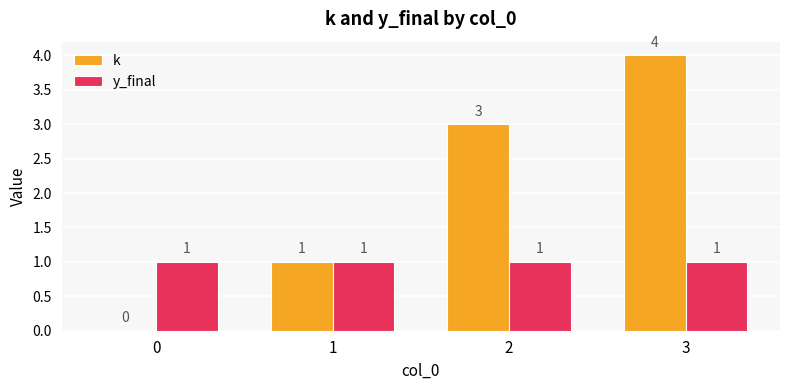

What is the greatest value displayed?

4